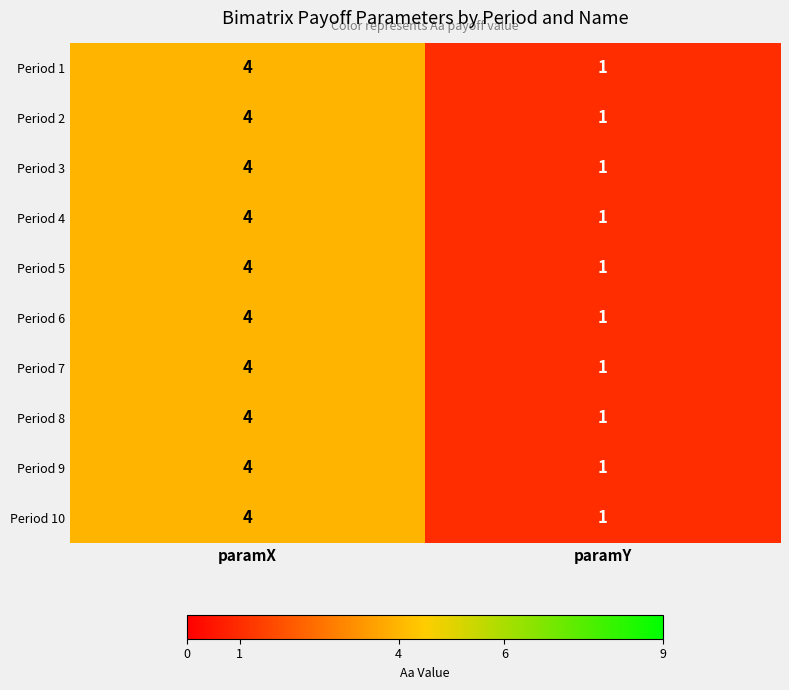

Is the value of Period 8 at paramY greater than the value of Period 6 at paramX?

No